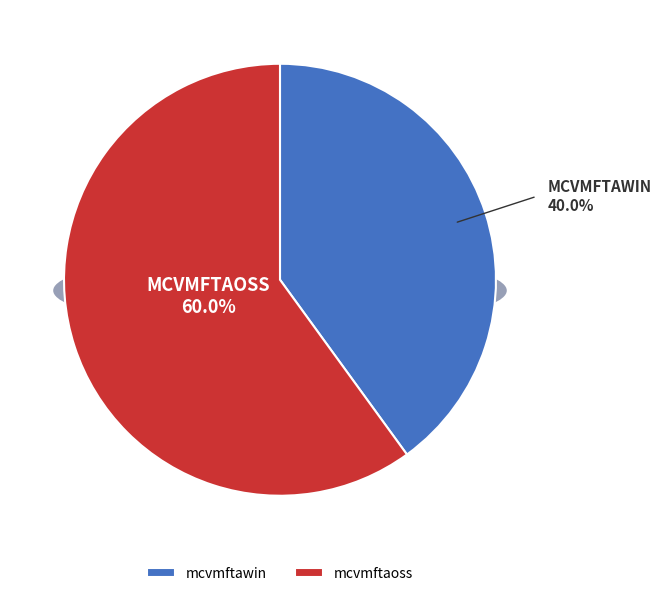

Does mcvmftawin represent more than half of the total?

No